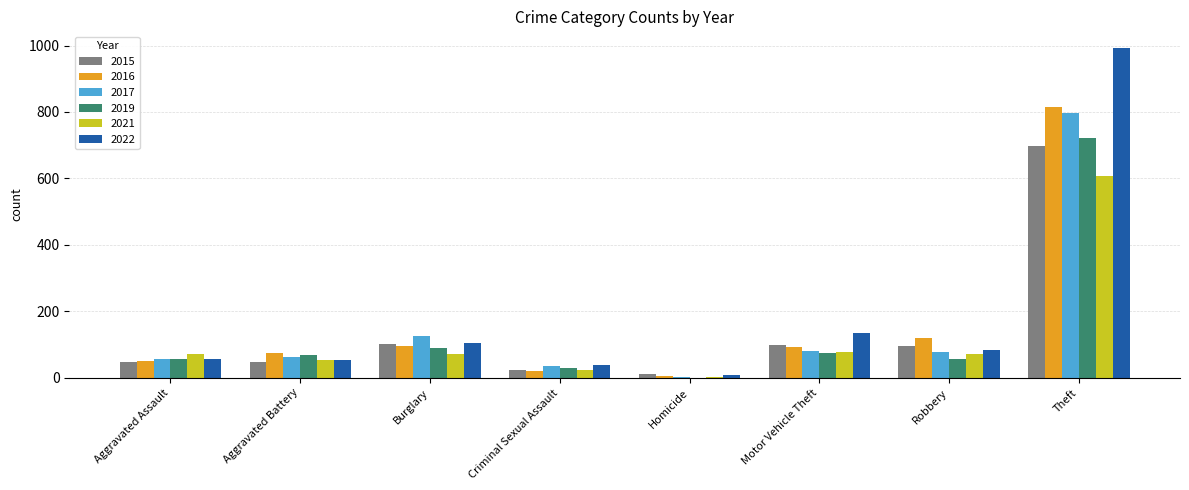

What is the sum of all 2016 values?

1278